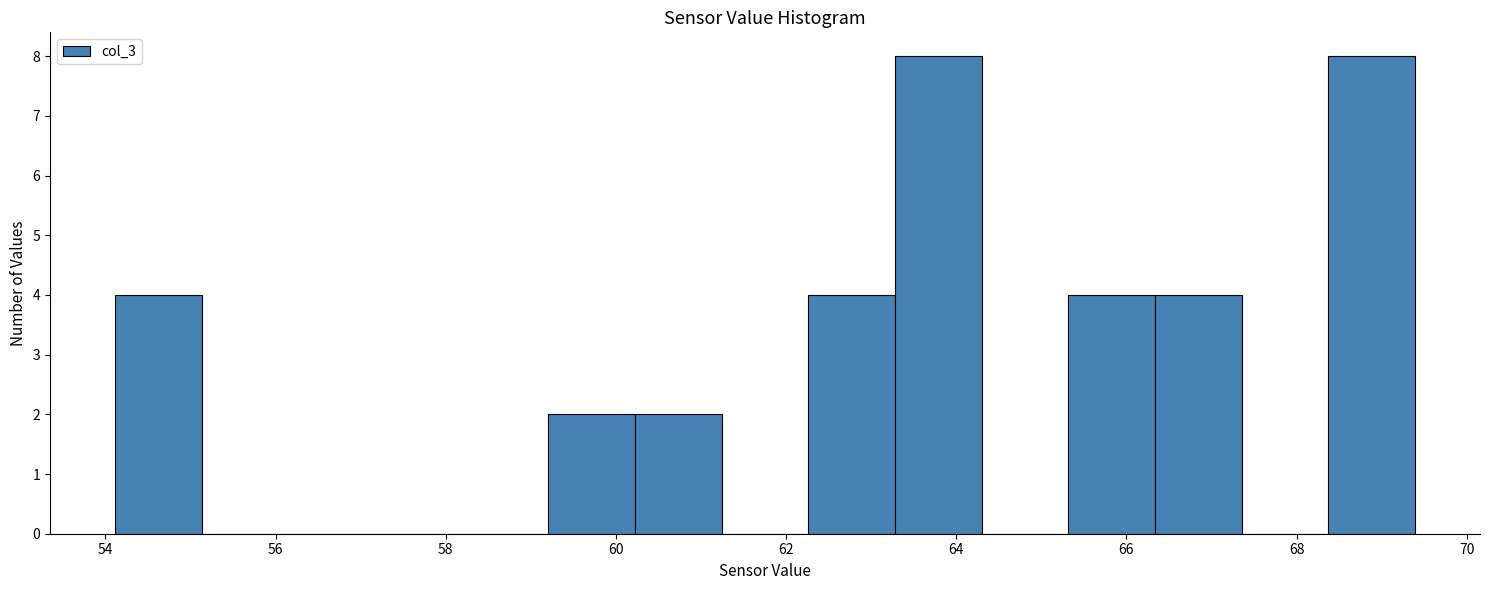

Reading left to right, transcribe this chart: for each bar, give the range it covers on the x-axis and its height. Neither the bar edges nor the heights are printed on the chart, so give them approximately, as read against the axes.

54.2 to 55.2: 4
55.2 to 56.2: 0
56.2 to 57.2: 0
57.2 to 58.2: 0
58.2 to 59.2: 0
59.2 to 60.2: 2
60.2 to 61.2: 2
61.2 to 62.2: 0
62.2 to 63.2: 4
63.2 to 64.2: 8
64.2 to 65.4: 0
65.4 to 66.4: 4
66.4 to 67.4: 4
67.4 to 68.4: 0
68.4 to 69.4: 8